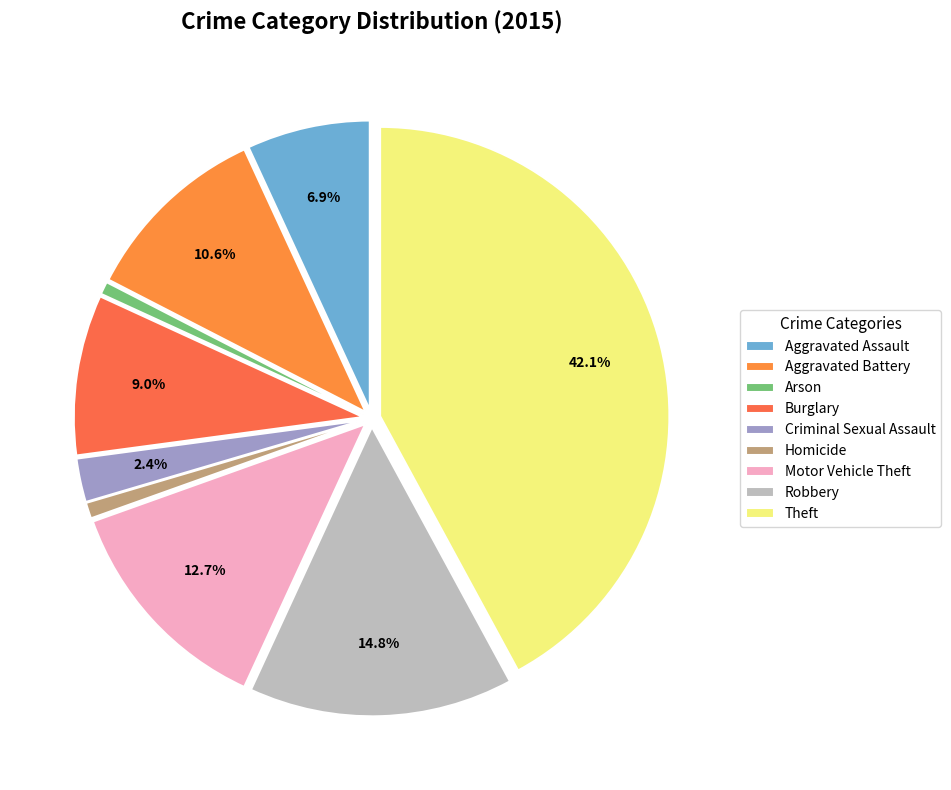

Is there a majority slice in this chart?

No